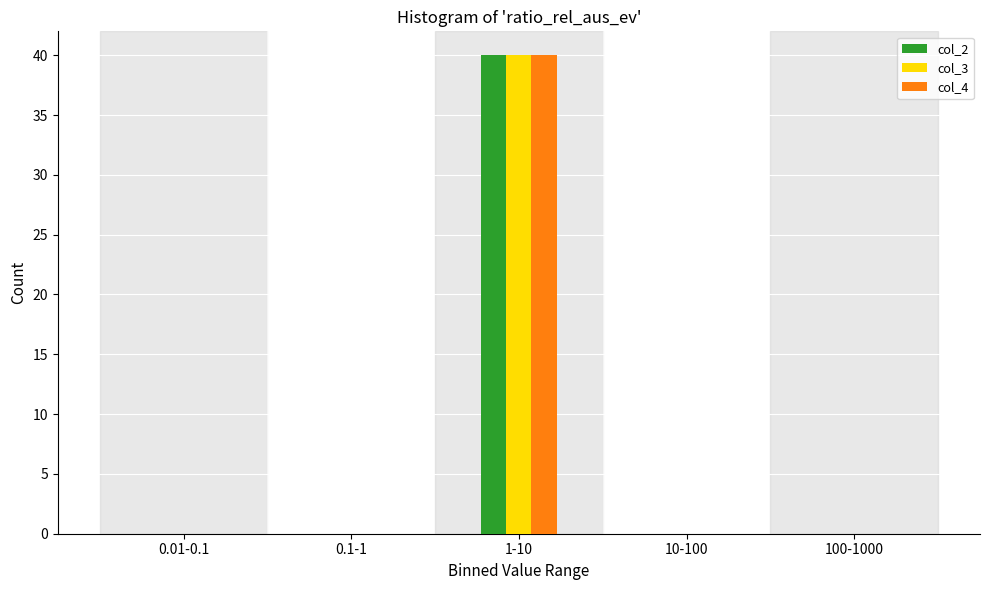

Reading left to right, transcribe all the data shown in this chart.

col_2: 0.01-0.1=0	0.1-1=0	1-10=40	10-100=0	100-1000=0
col_3: 0.01-0.1=0	0.1-1=0	1-10=40	10-100=0	100-1000=0
col_4: 0.01-0.1=0	0.1-1=0	1-10=40	10-100=0	100-1000=0